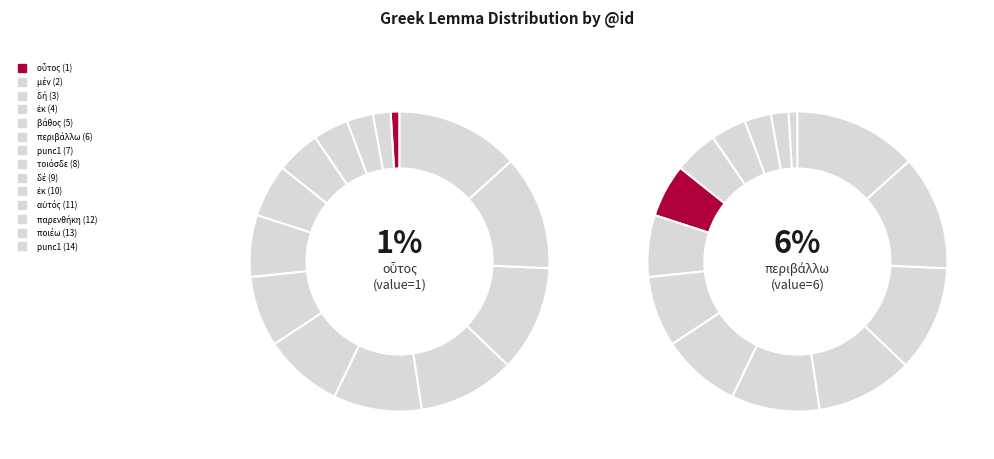

Count the number of slices in the pie.

14